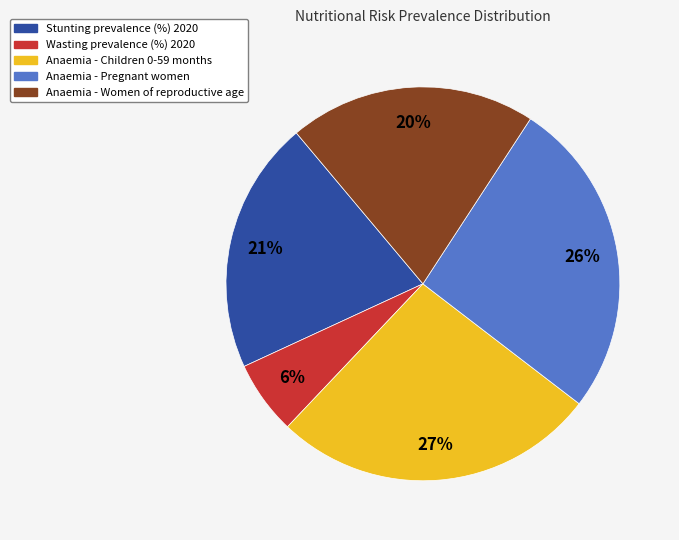

Which category has the smallest portion of the pie?

Wasting prevalence (%) 2020